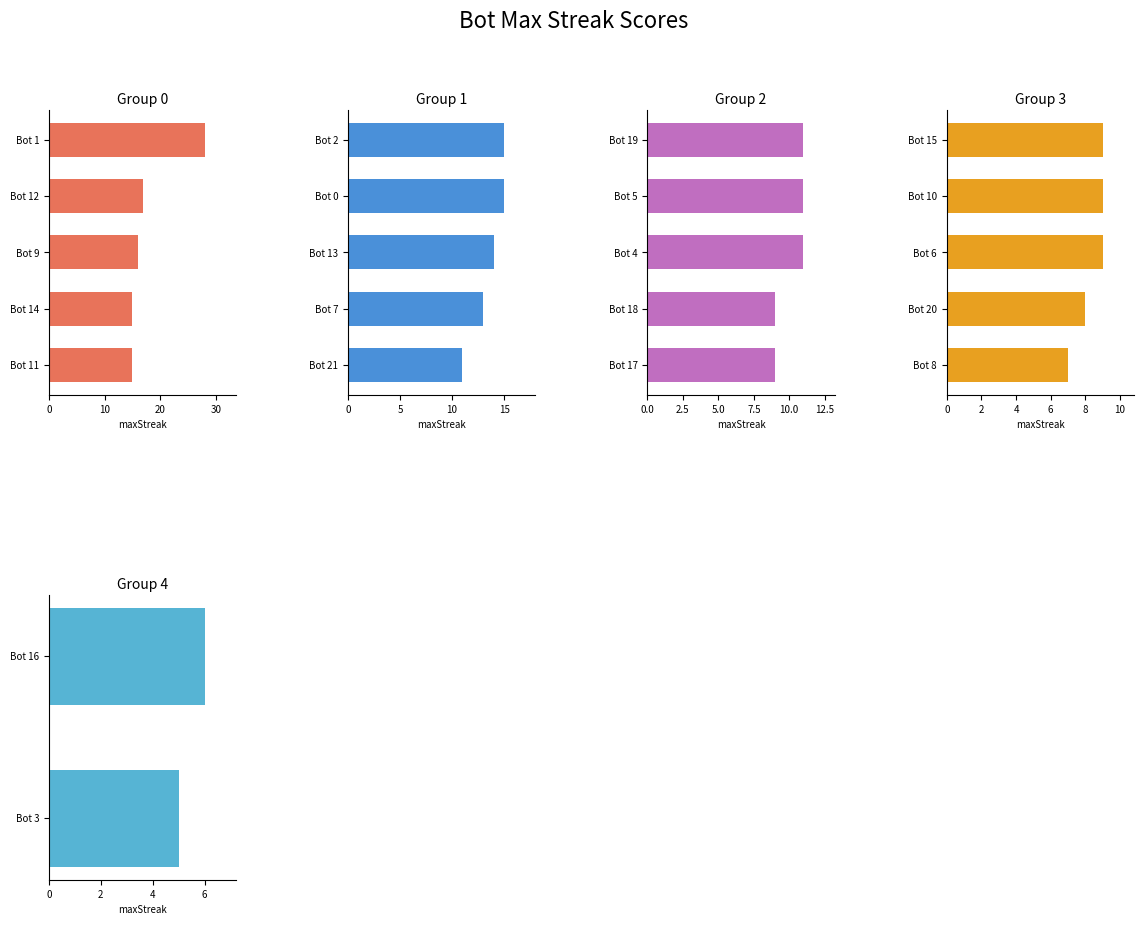

What is the value of the 8th bar from the left?

14